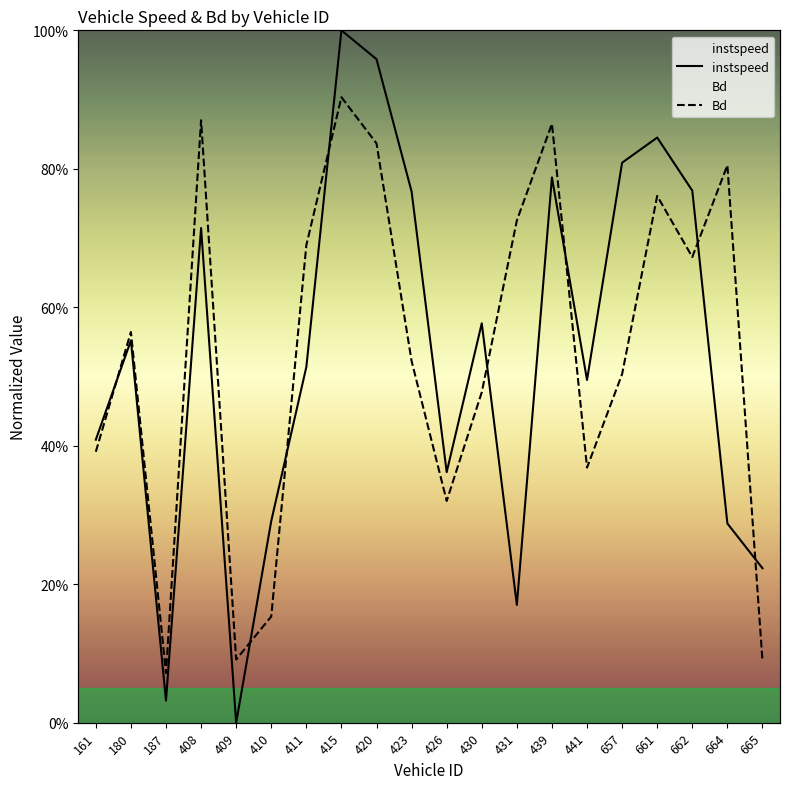

What position from the left is 409.0?

5